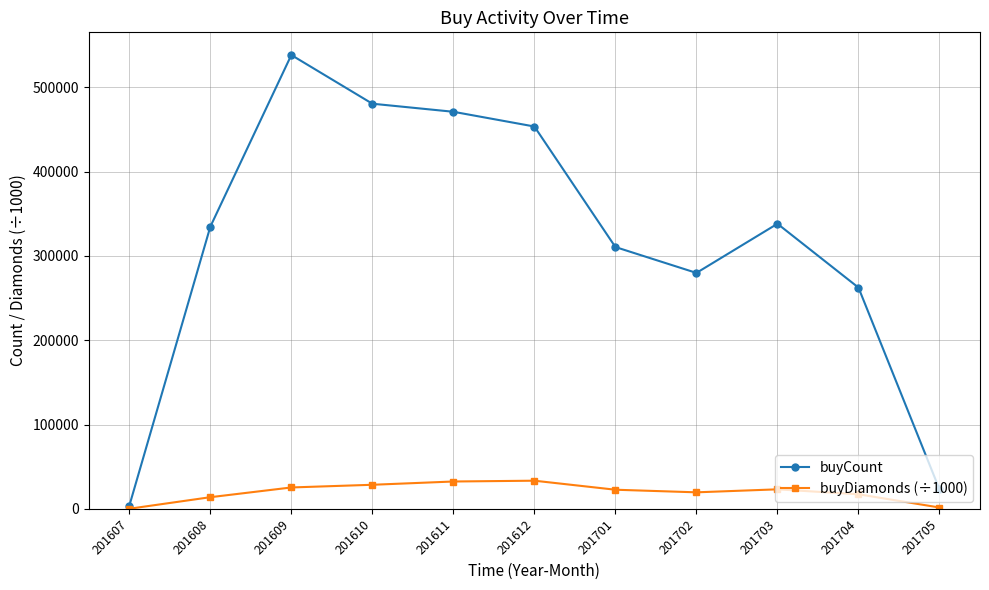

Which series has the largest total across all categories?

buyCount